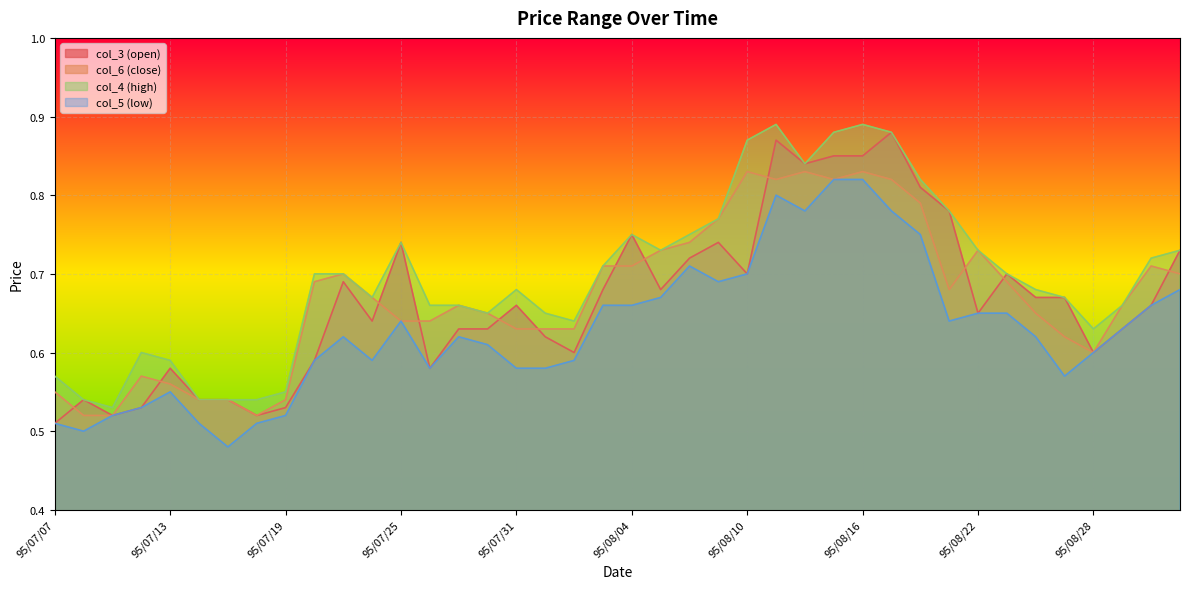

The col_3 (open) series shows 0.5 at 95/07/12. True or false?

True